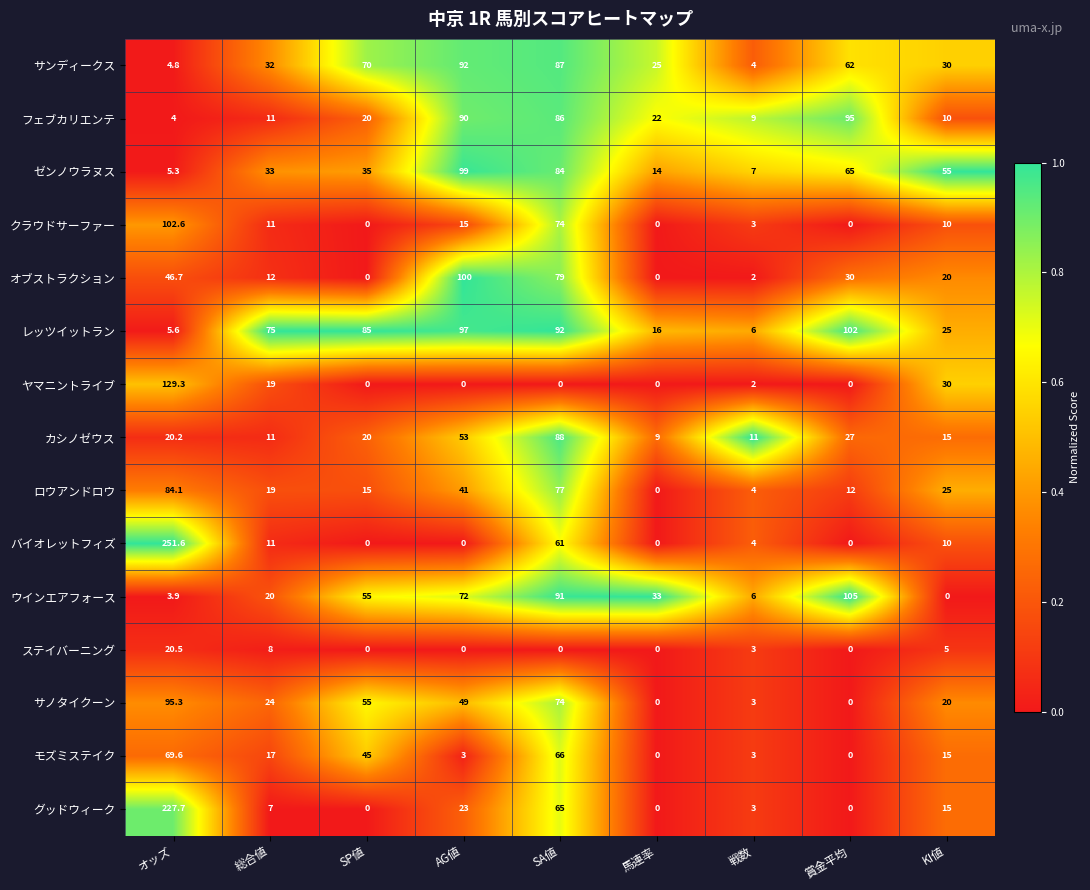

What is the difference between the maximum and minimum values in the オブストラクション series?

100.0